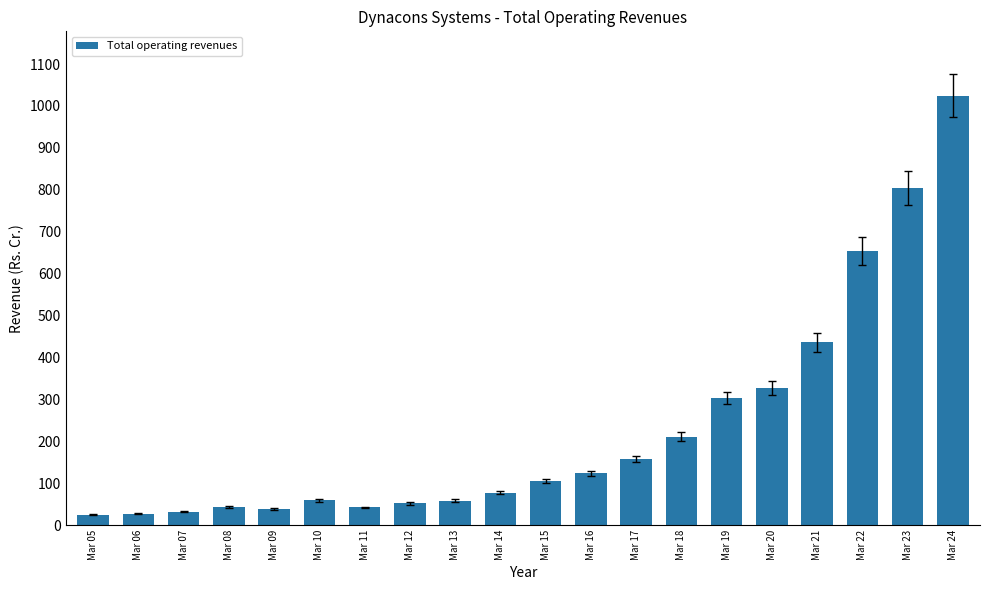

How many data points does each series have?

20